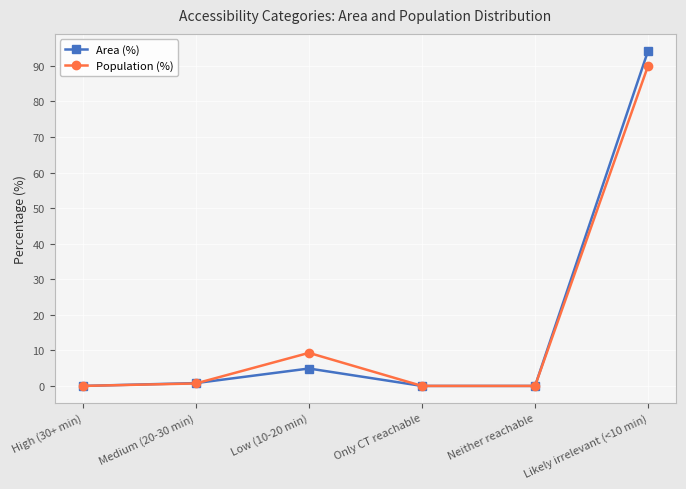

What is the difference between the Area (%) values at Low (10-20 min) and Medium (20-30 min)?

4.1